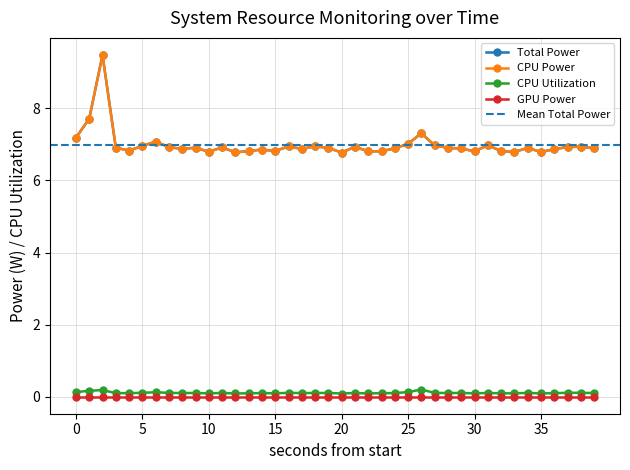

Count the number of categories in the chart.

40